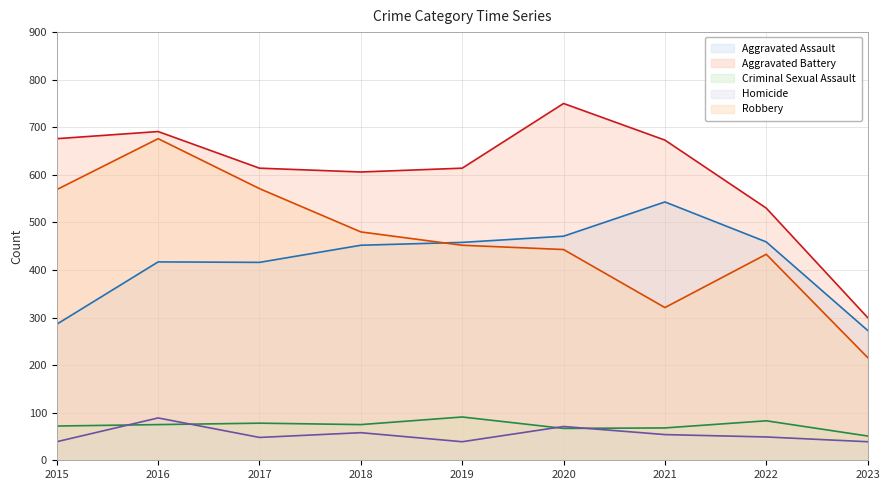

Reading left to right, what are all the values shown in this chart?

Aggravated Assault: 2015=286	2016=417	2017=416	2018=452	2019=458	2020=471	2021=543	2022=459	2023=273
Aggravated Battery: 2015=676	2016=691	2017=614	2018=606	2019=614	2020=750	2021=673	2022=530	2023=300
Criminal Sexual Assault: 2015=72	2016=75	2017=78	2018=75	2019=91	2020=67	2021=68	2022=83	2023=51
Homicide: 2015=39	2016=89	2017=48	2018=58	2019=39	2020=71	2021=54	2022=49	2023=39
Robbery: 2015=569	2016=676	2017=571	2018=480	2019=452	2020=443	2021=321	2022=433	2023=216